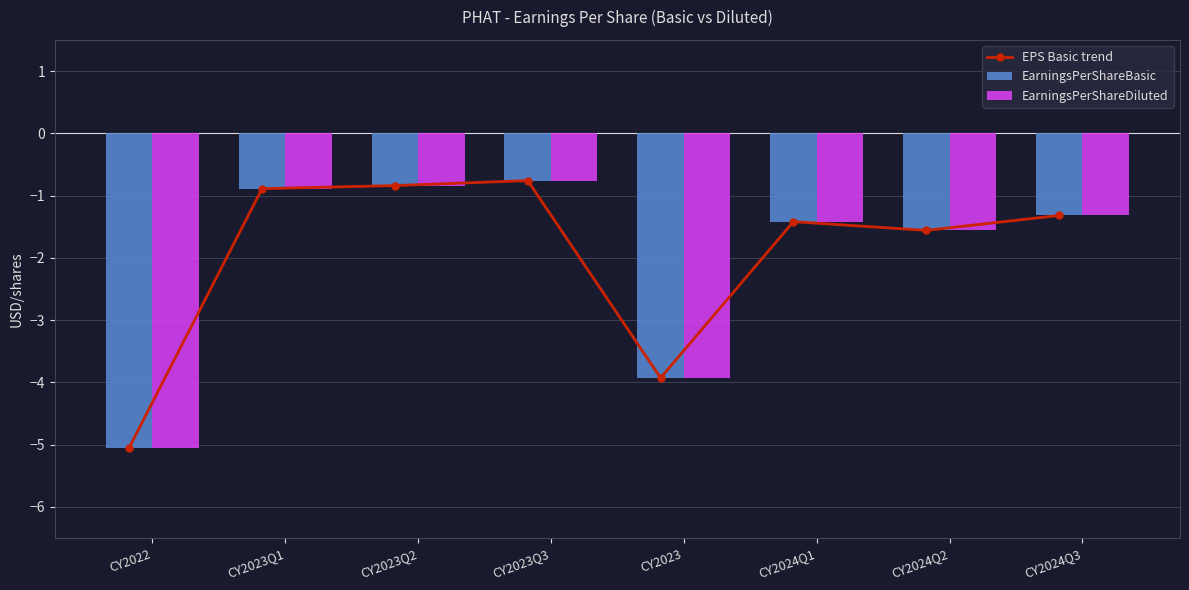

At which label does EPS Basic trend first exceed -1?

CY2023Q1